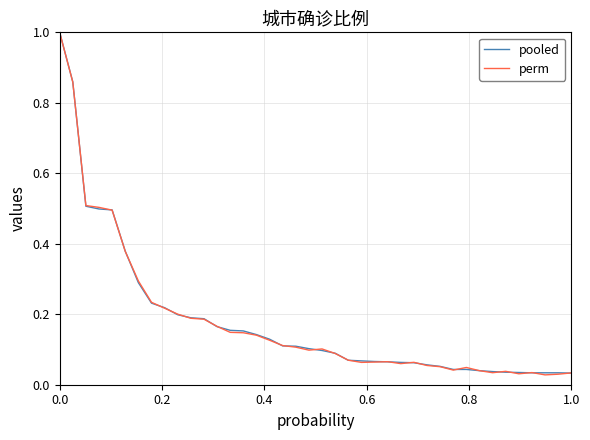

What is the maximum value for pooled?

1.0